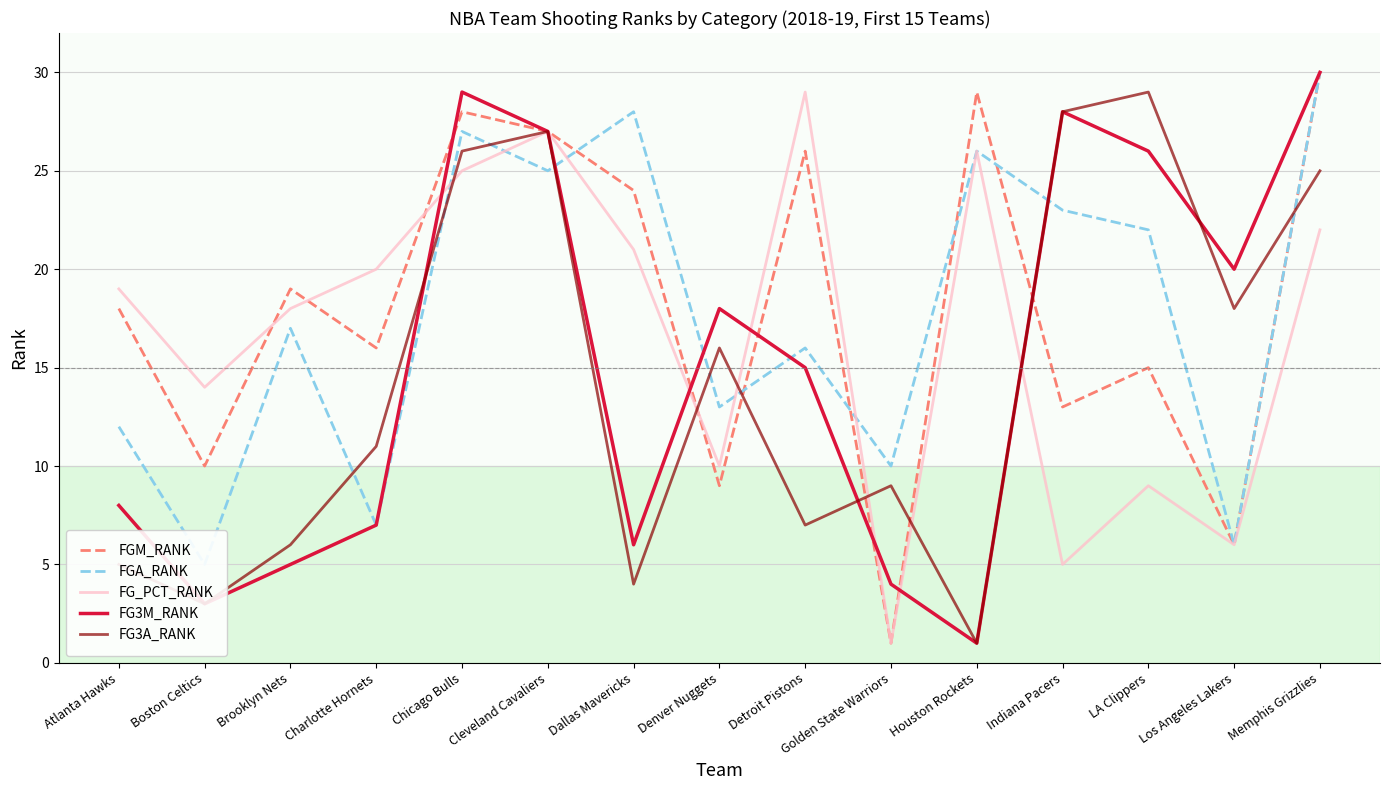

At how many categories does at least one series exceed 1?

15